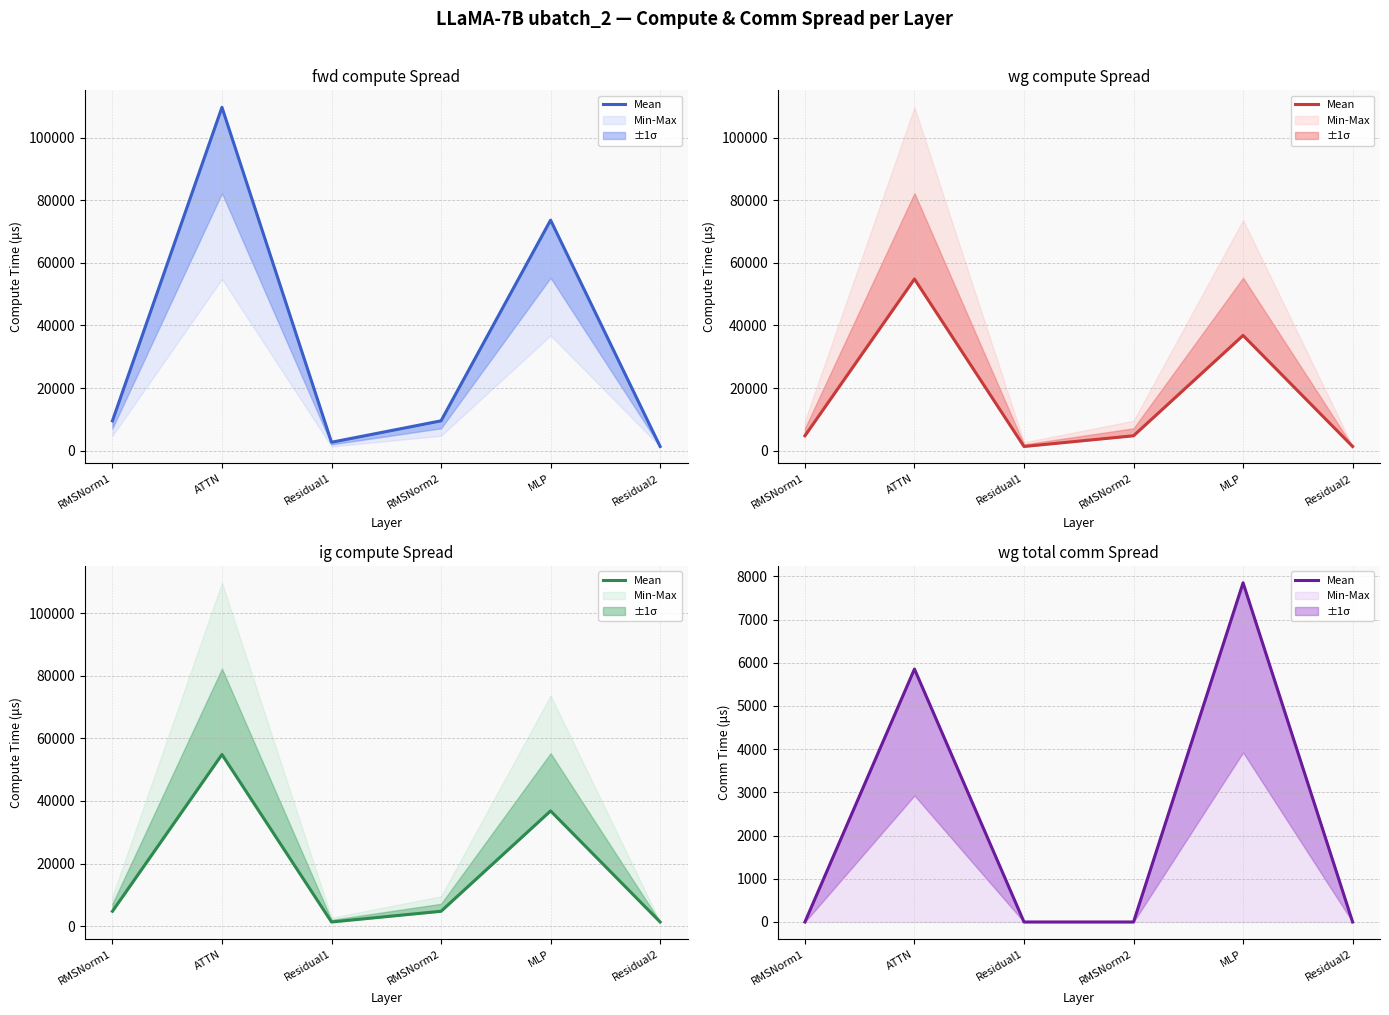

What is the label of the 5th point from the right?

ATTN